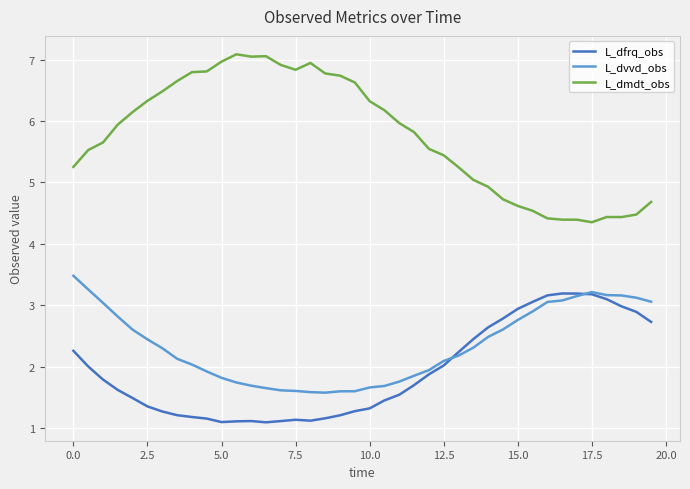

Which series has the widest spread of values?

L_dmdt_obs